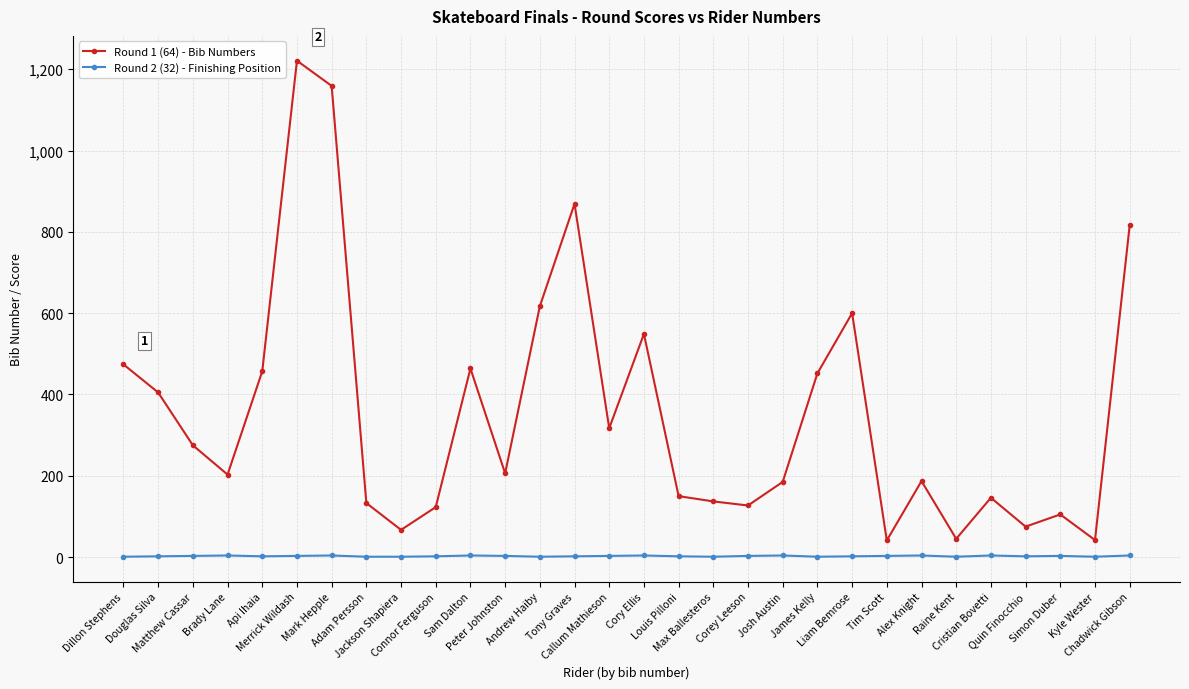

What is the sum of all Round 2 (32) - Finishing Position values?

75